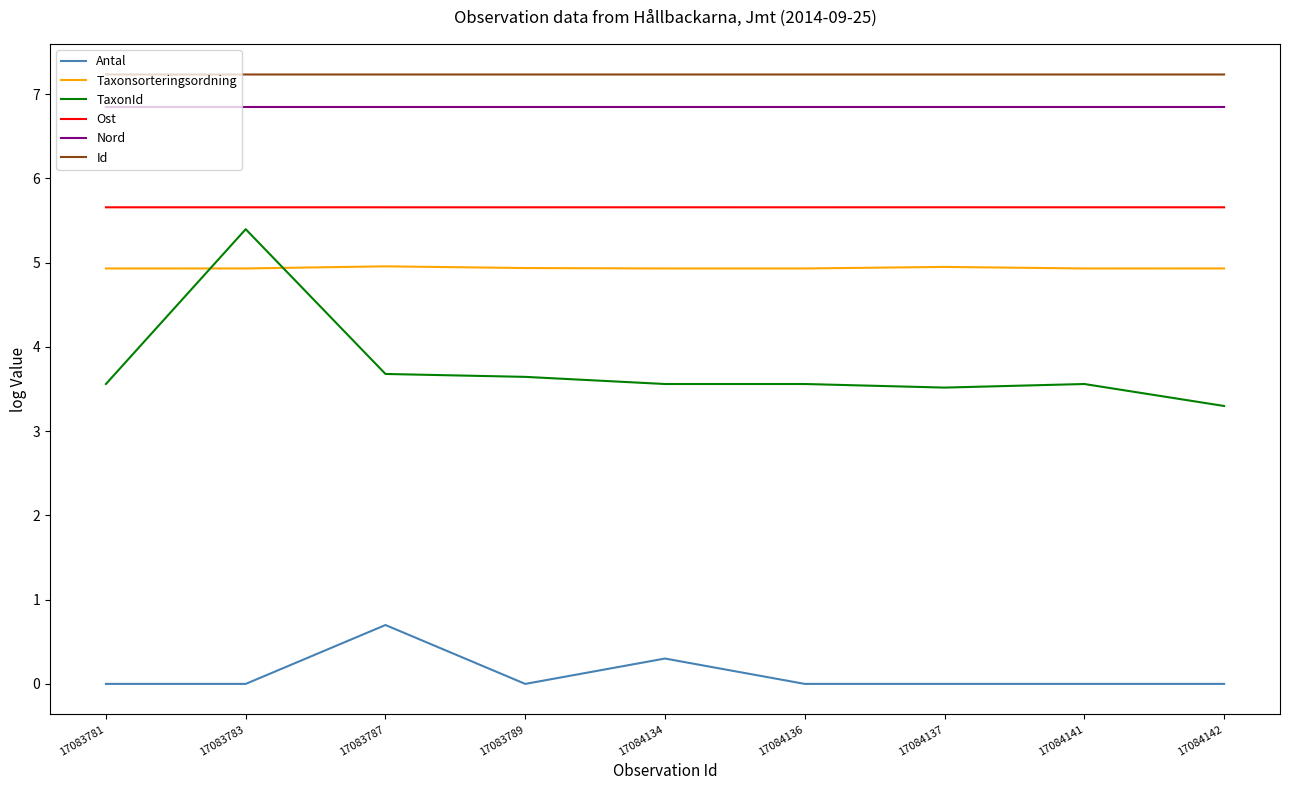

At how many categories does at least one series exceed 1?

9